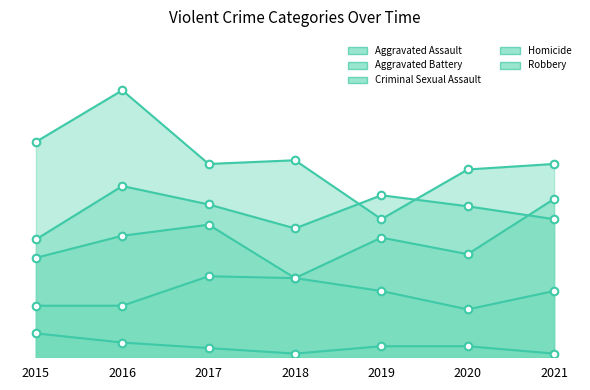

What is the total value across all series at 2021?

304